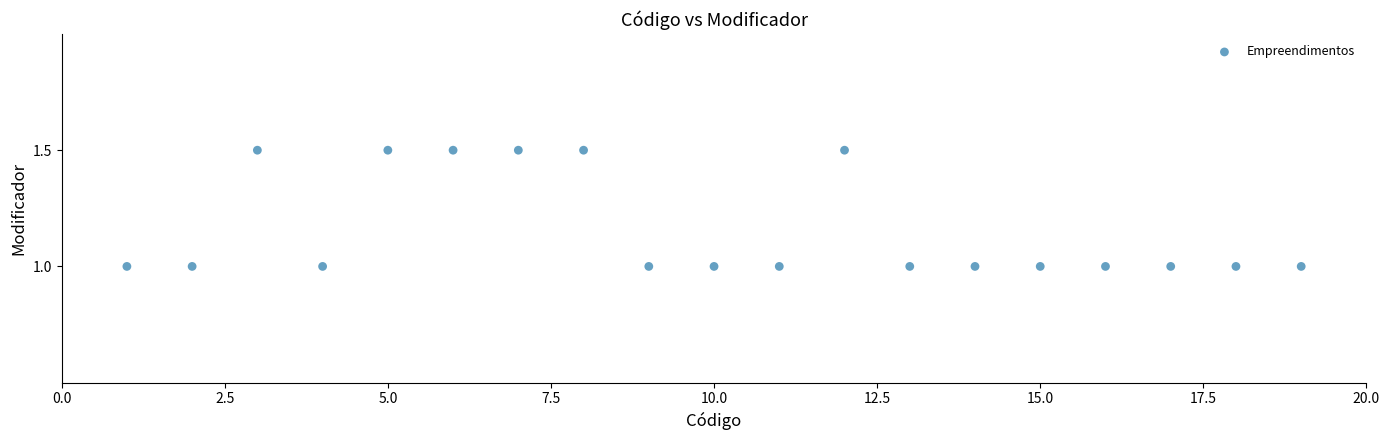

What is the range of X values (max minus min)?

18.0